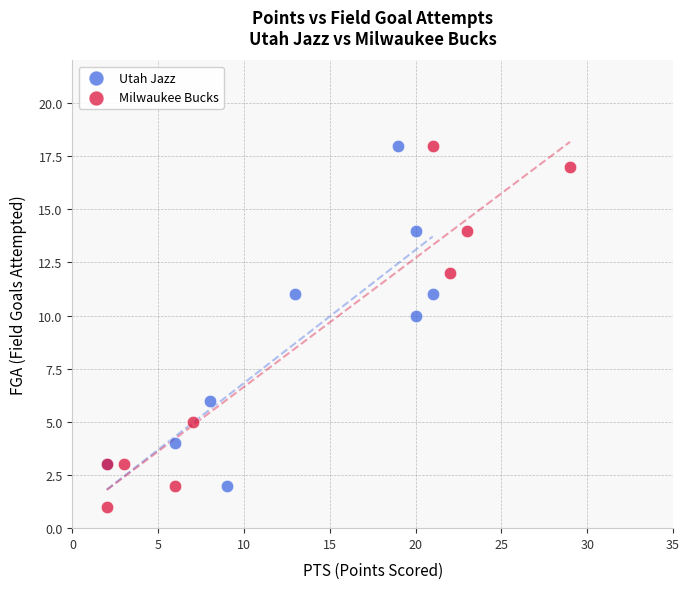

Which series has the widest spread of Y values?

Milwaukee Bucks